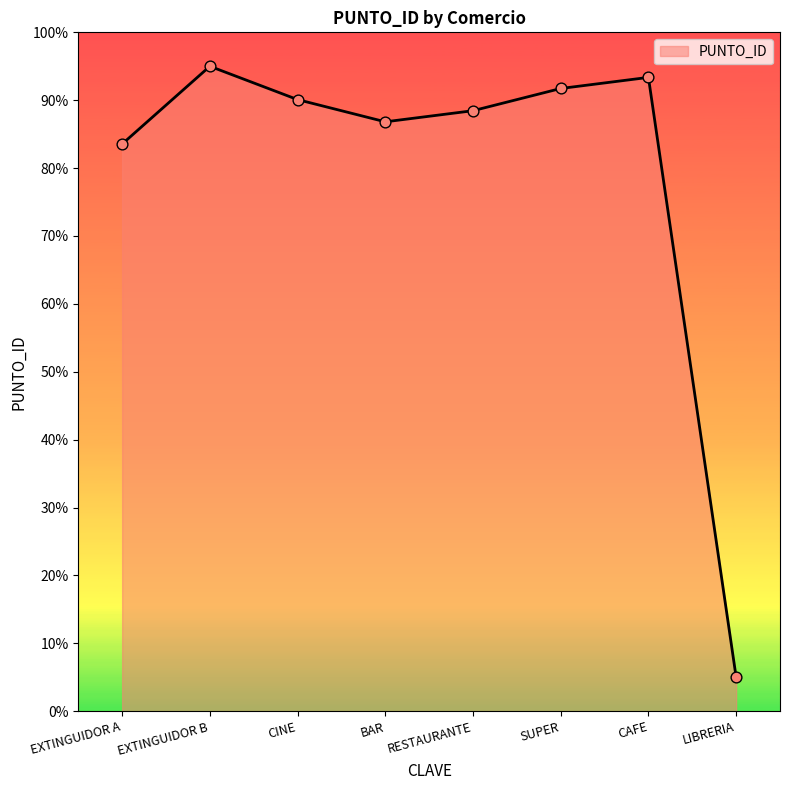

Approximately how many times larger is the value at EXTINGUIDOR B compared to CINE?

1.1